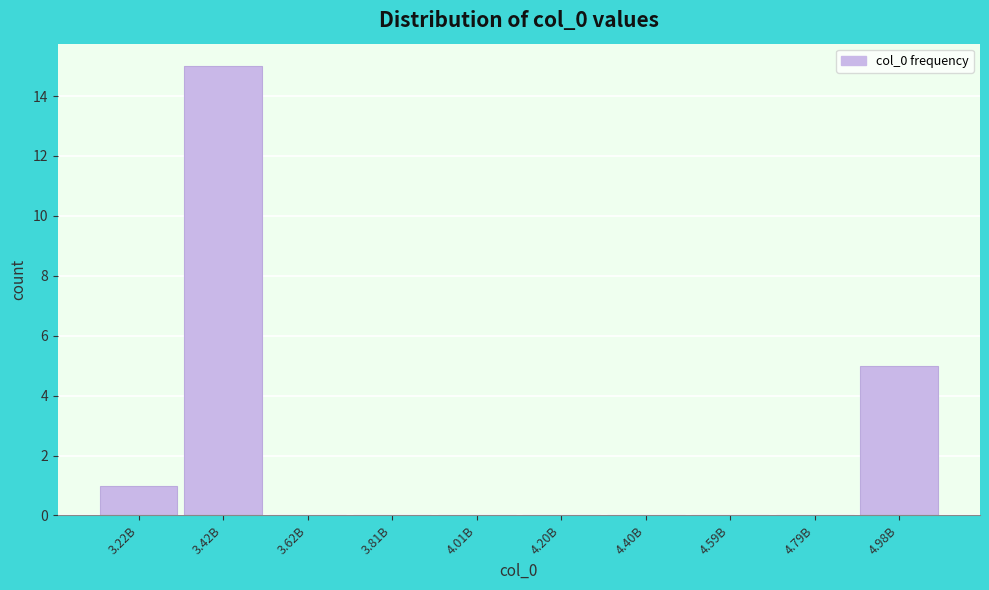

Reading right to left, list all the values displayed in this chart.

4.98B=5	4.79B=0	4.59B=0	4.40B=0	4.20B=0	4.01B=0	3.81B=0	3.62B=0	3.42B=15	3.22B=1